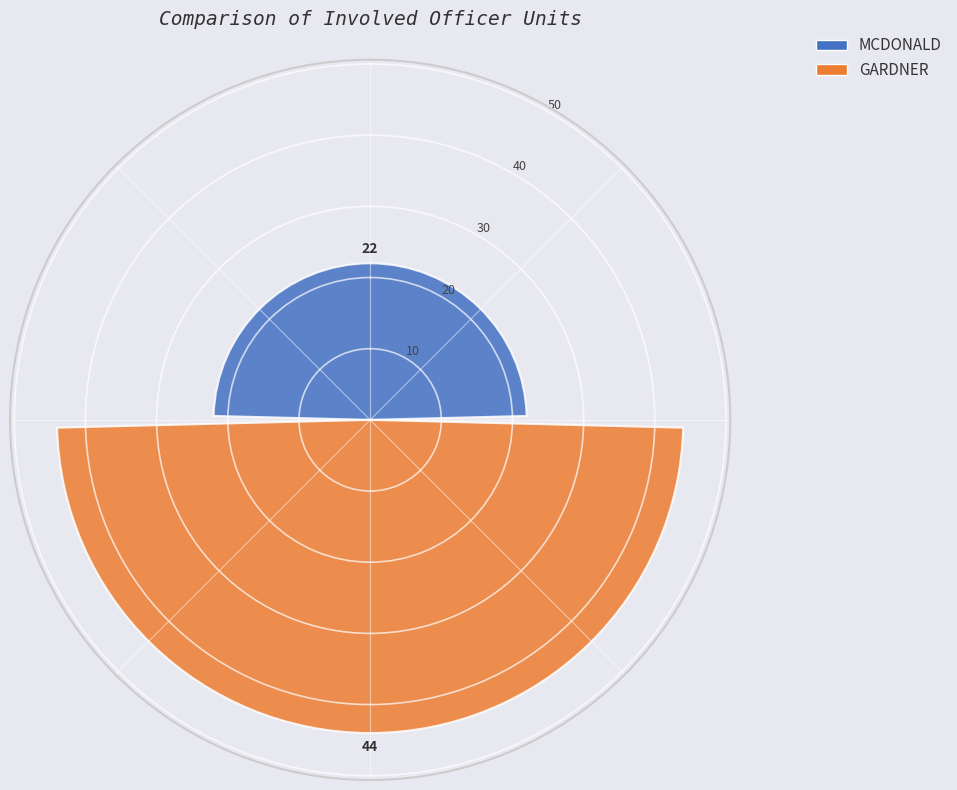

Count the number of data series in this chart.

1